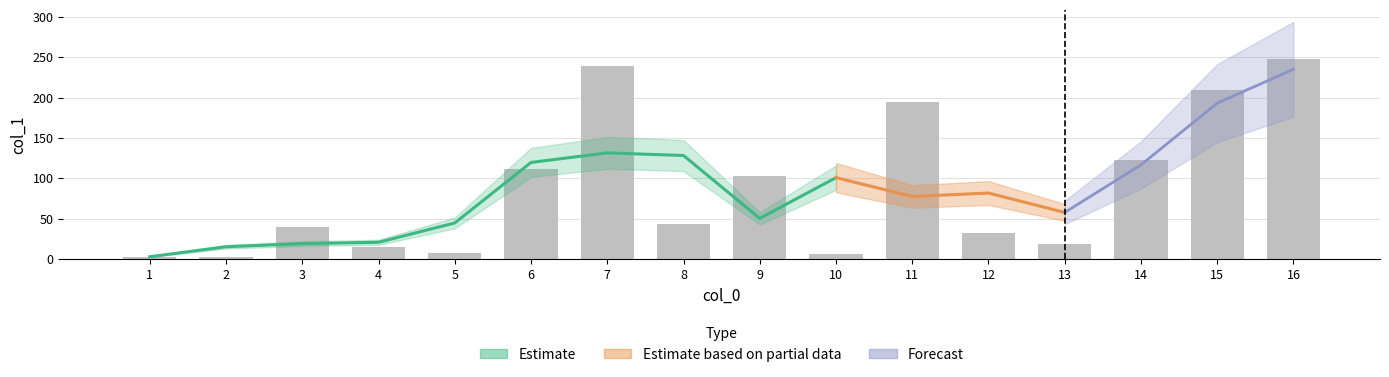

Reading left to right, list all the values displayed in this chart.

3.3	2.5	40.3	14.9	7.5	112.0	239.5	43.0	102.3	6.1	194.2	32.4	18.8	122.3	208.9	248.0